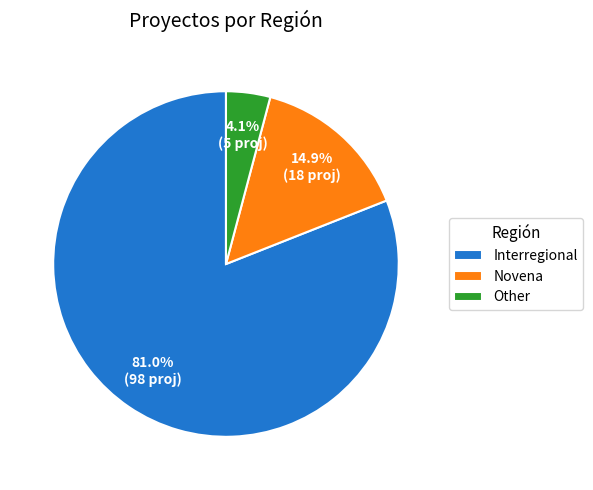

What is the smallest slice in the pie chart?

Other